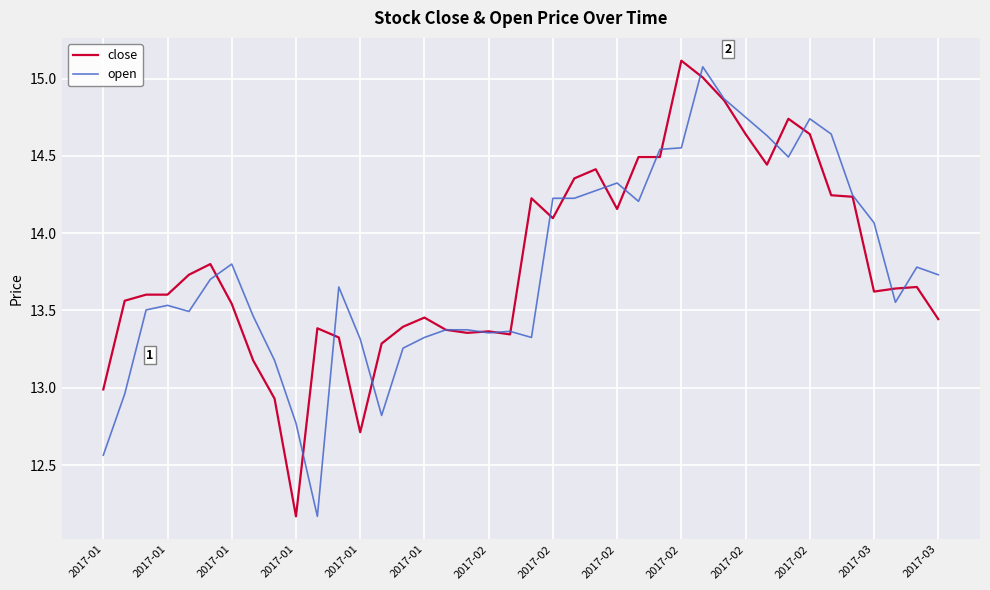

What is the greatest value displayed?

15.1